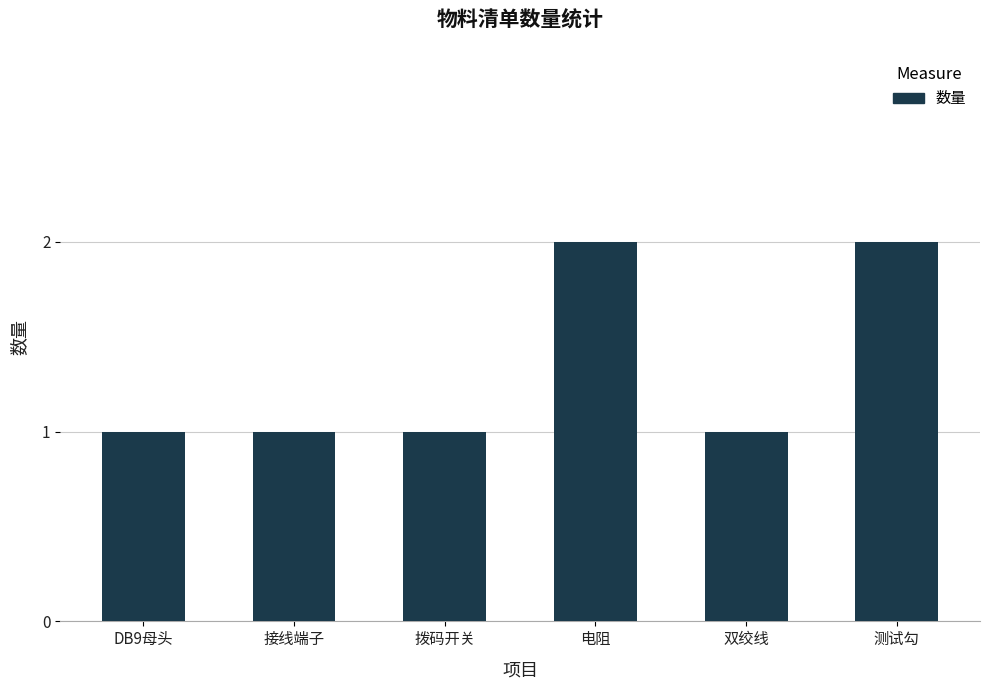

Approximately how many times larger is the value at 测试勾 compared to DB9母头?

2.0